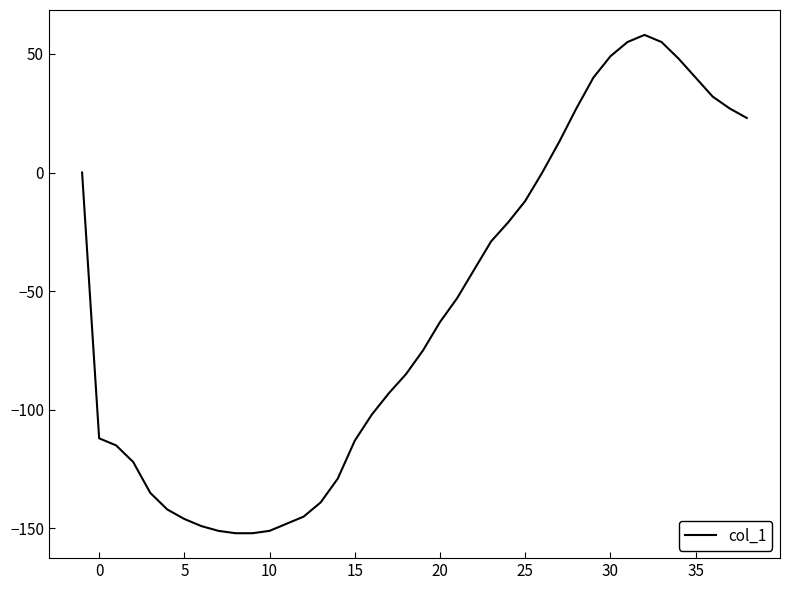

What is the smallest value displayed?

-152